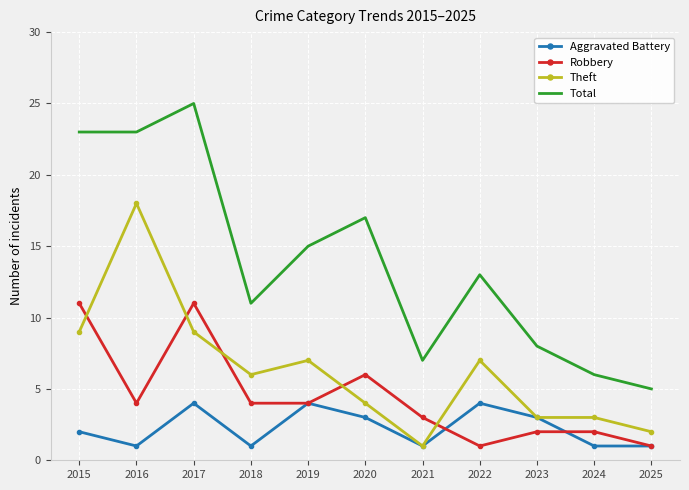

Which series has the largest total across all categories?

Total